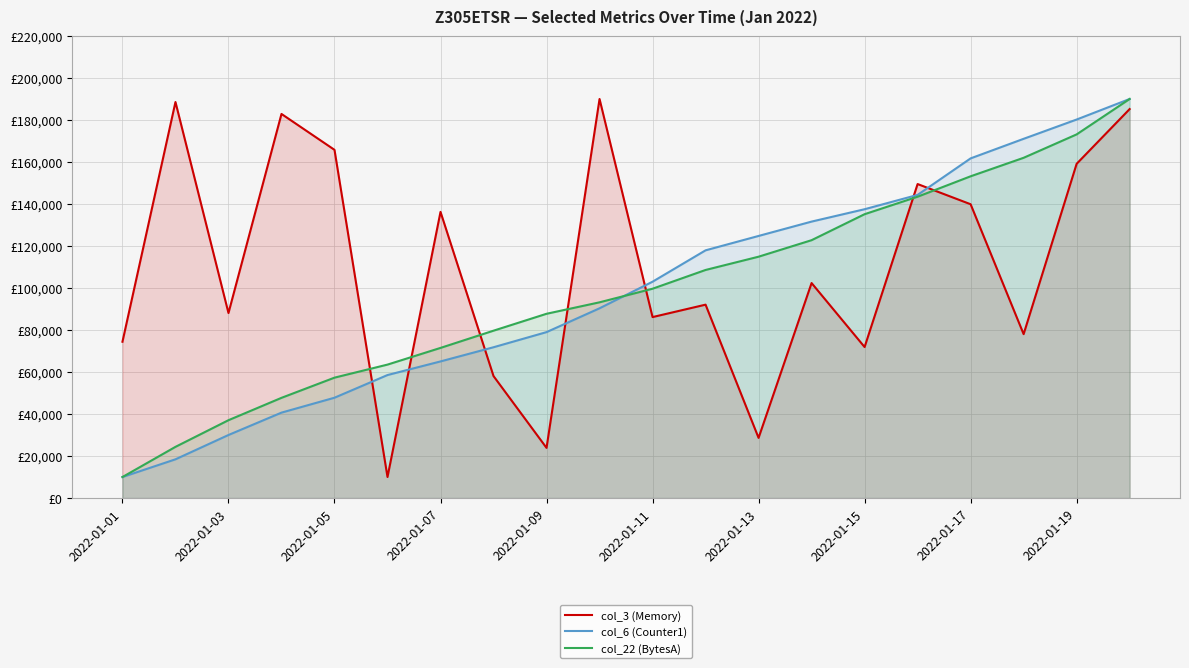

Between 15 and 18, which series saw the biggest shift?

col_6 (Counter1)